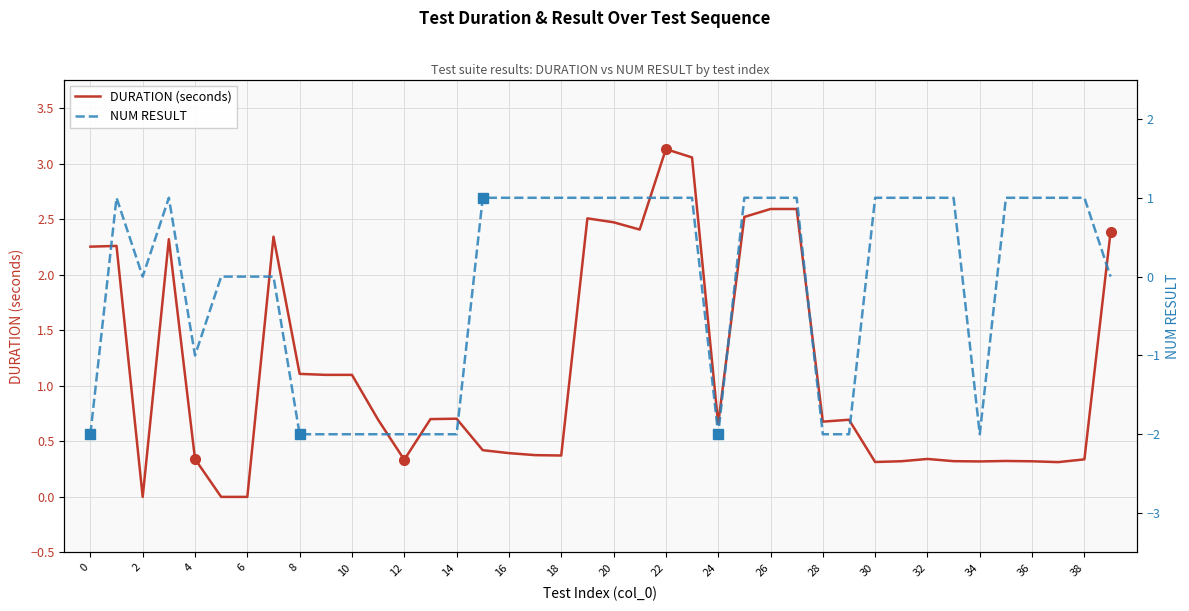

Is it true that DURATION (seconds) equals 2.4 at 21?

True